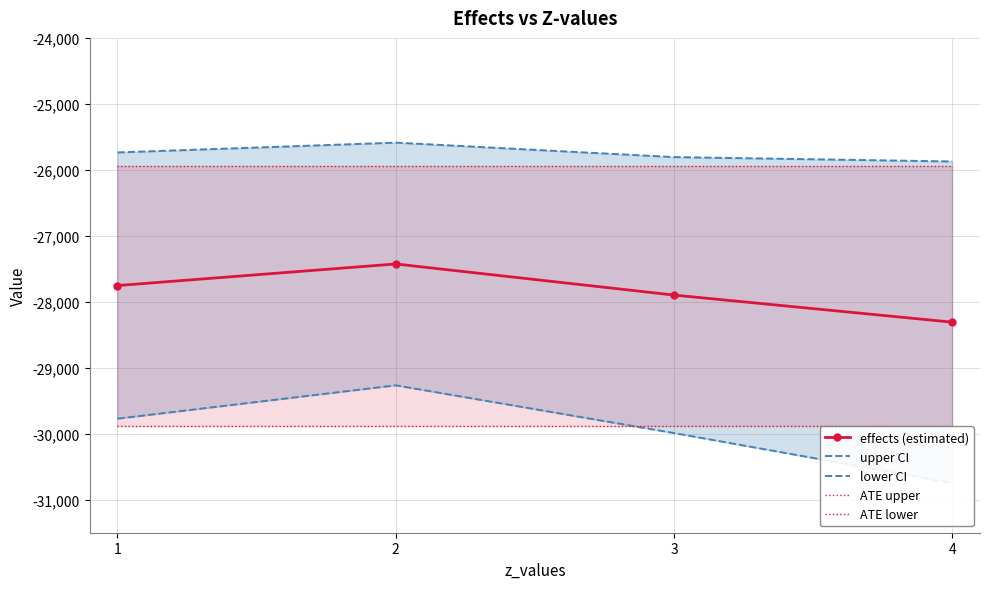

At which label does upper CI first exceed -25736?

2